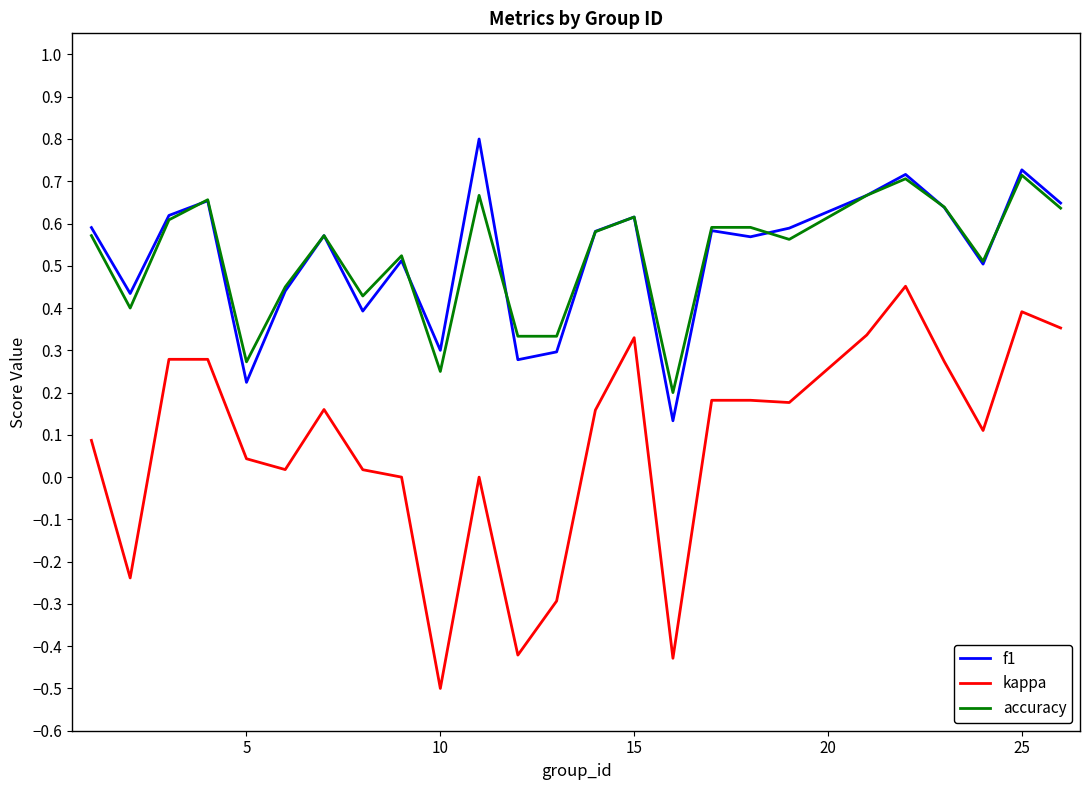

Which series has the largest range (max minus min)?

kappa